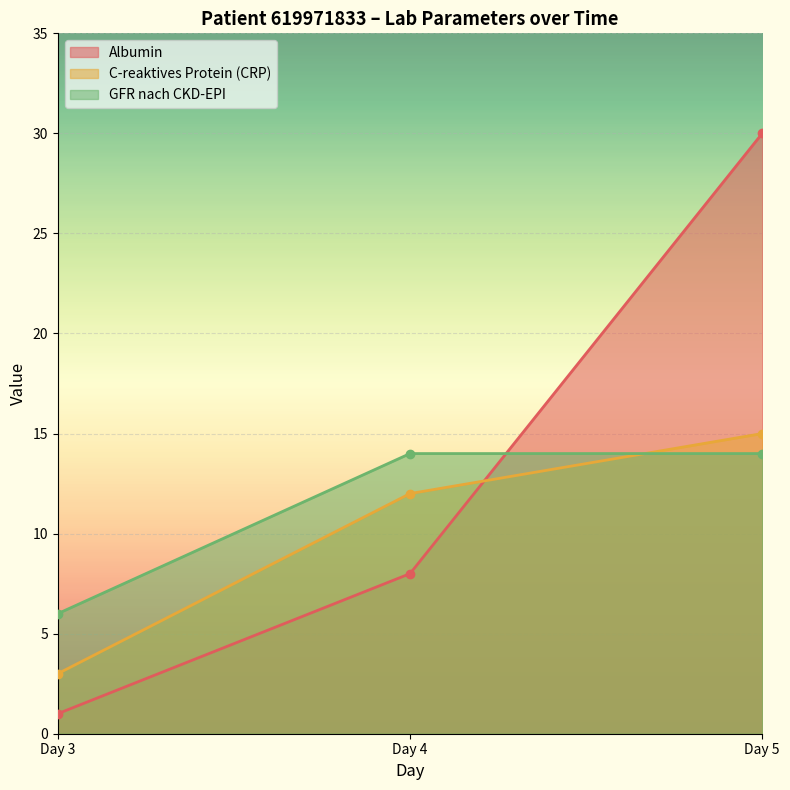

Which series has the widest spread of values?

Albumin